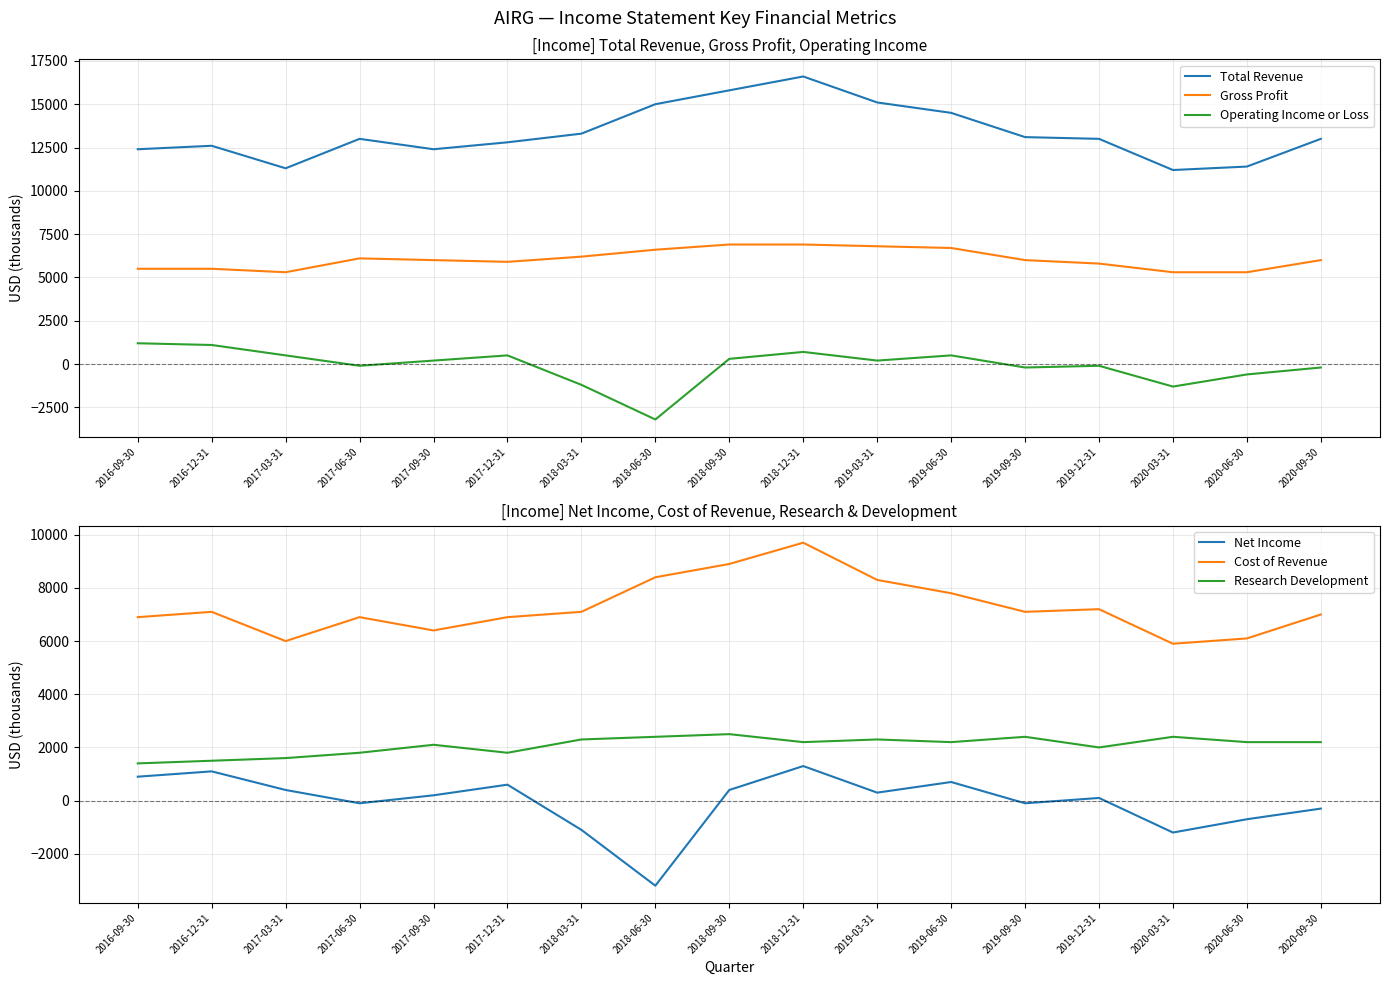

At which category is the sum across all series the highest?

2018-12-31